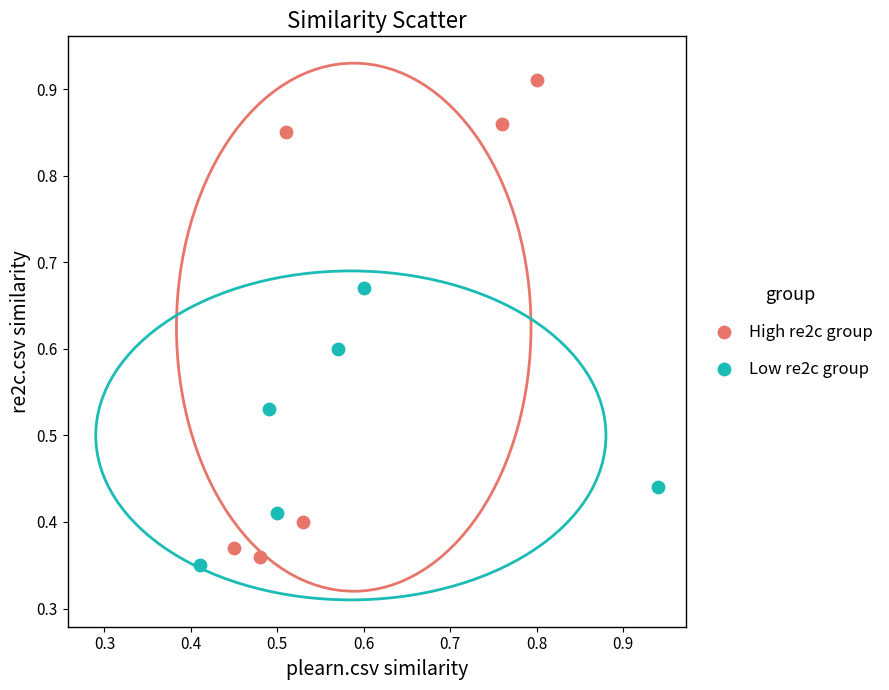

Which series has the widest spread of Y values?

High re2c group